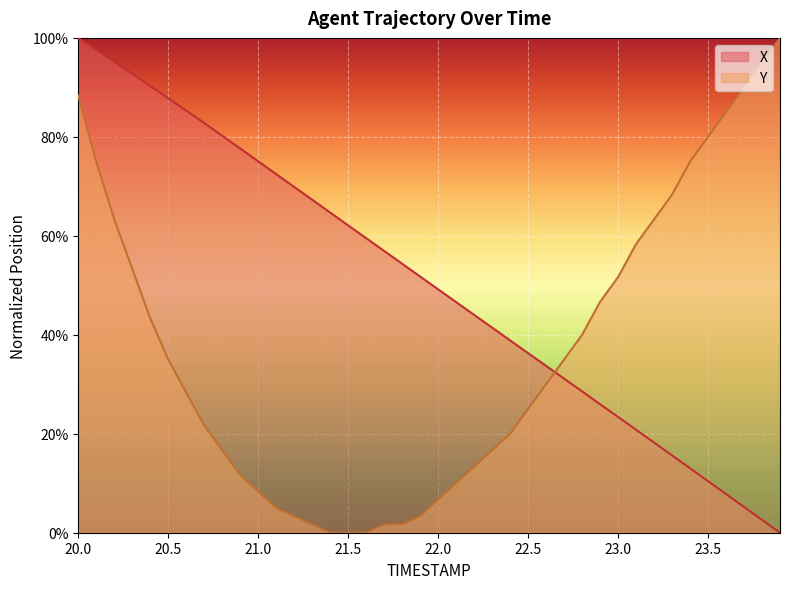

List the series in order of their overall mean, highest first.

X, Y